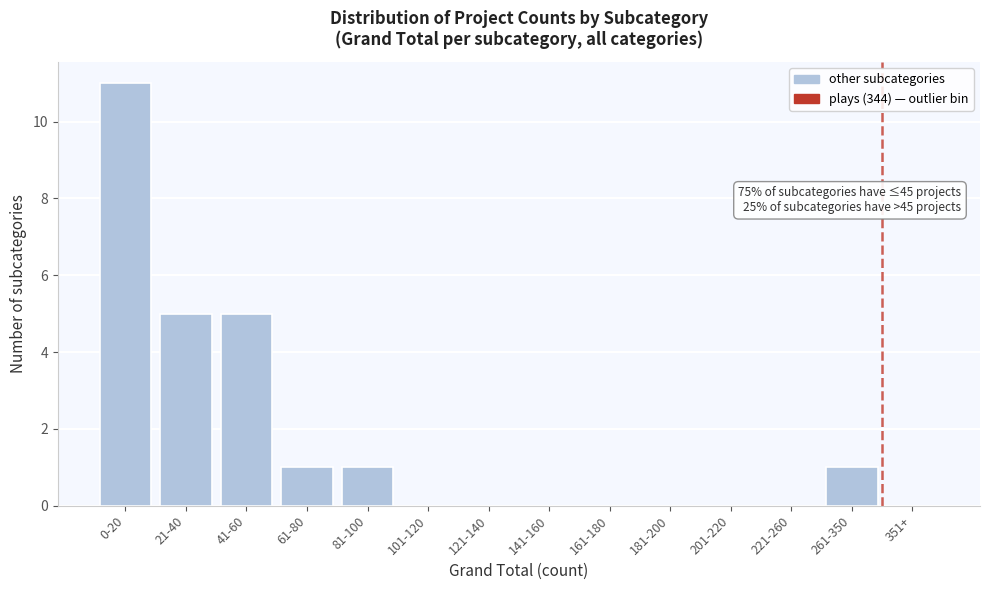

Reading left to right, extract all data points from this chart.

0-20=11	21-40=5	41-60=5	61-80=1	81-100=1	101-120=0	121-140=0	141-160=0	161-180=0	181-200=0	201-220=0	221-260=0	261-350=1	351+=0